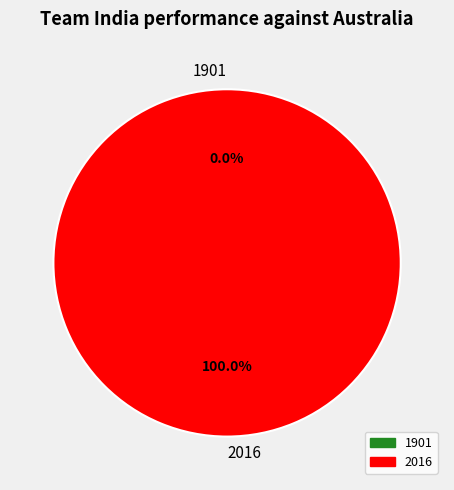

What is the smallest slice in the pie chart?

1901